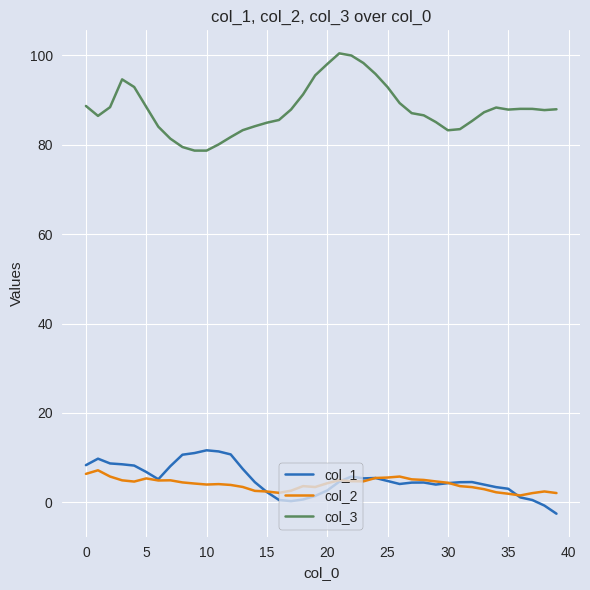

Which series has the largest total across all categories?

col_3